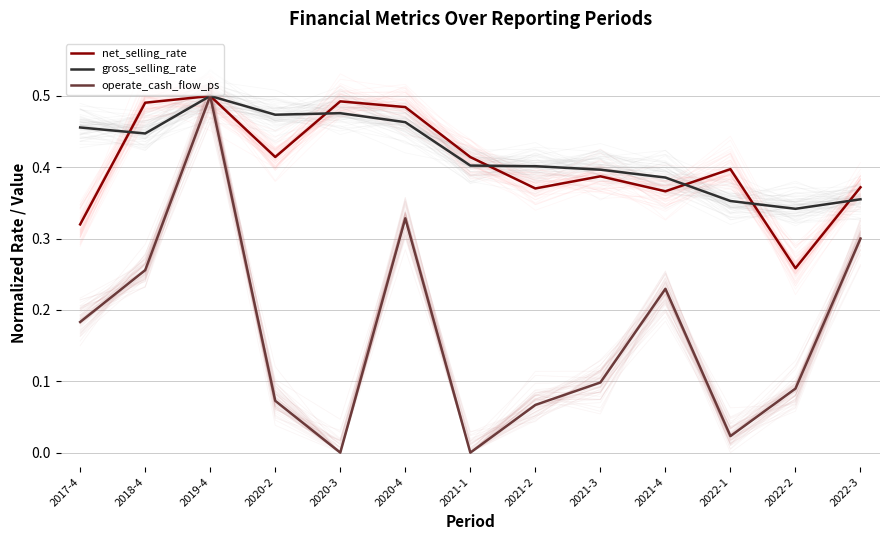

Reading right to left, extract all data points from this chart.

net_selling_rate: 0.4	0.3	0.4	0.4	0.4	0.4	0.4	0.5	0.5	0.4	0.5	0.5	0.3
gross_selling_rate: 0.4	0.3	0.4	0.4	0.4	0.4	0.4	0.5	0.5	0.5	0.5	0.4	0.5
operate_cash_flow_ps: 0.3	0.1	0.0	0.2	0.1	0.1	0.0	0.3	0.0	0.1	0.5	0.3	0.2